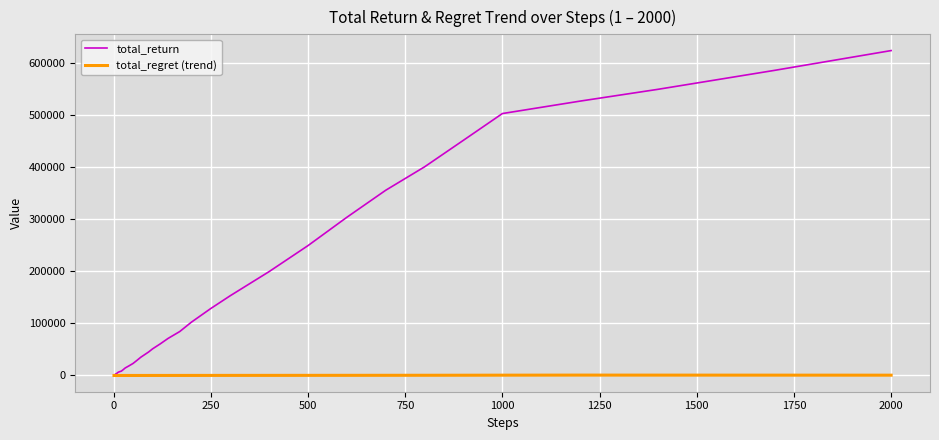

What are all the series names shown in the legend?

total_return, total_regret (trend)